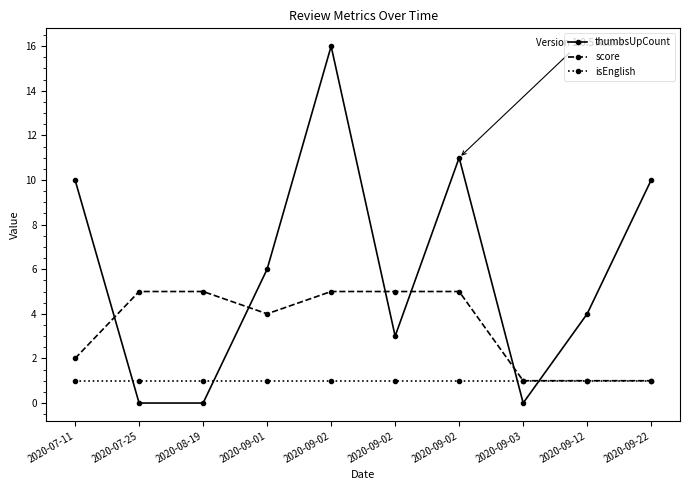

What are all the series names shown in the legend?

thumbsUpCount, score, isEnglish